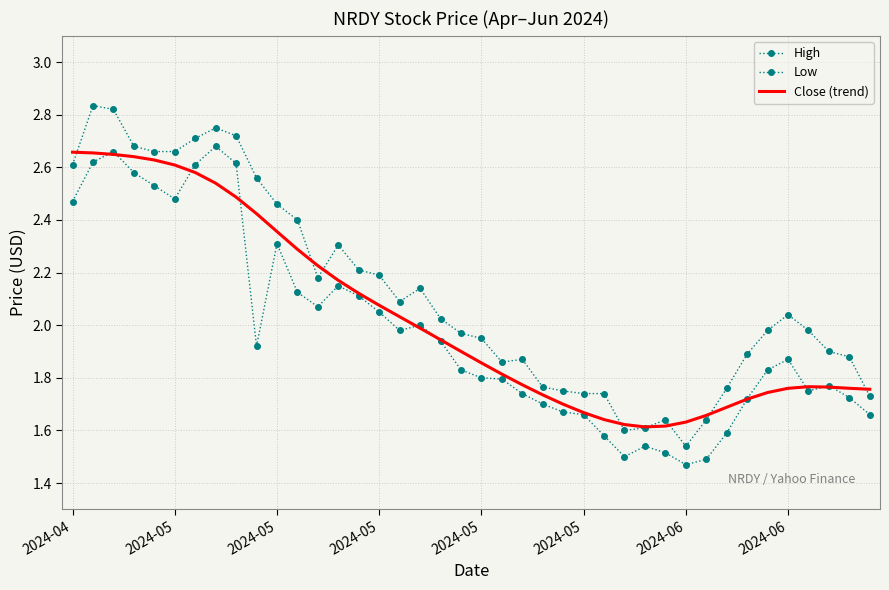

Reading left to right, what are all the values shown in this chart?

High: 2.6	2.8	2.8	2.7	2.7	2.7	2.7	2.8	2.7	2.6	2.5	2.4	2.2	2.3	2.2	2.2	2.1	2.1	2.0	2.0	2.0	1.9	1.9	1.8	1.8	1.7	1.7	1.6	1.6	1.6	1.5	1.6	1.8	1.9	2.0	2.0	2.0	1.9	1.9	1.7
Low: 2.5	2.6	2.7	2.6	2.5	2.5	2.6	2.7	2.6	1.9	2.3	2.1	2.1	2.2	2.1	2.0	2.0	2.0	1.9	1.8	1.8	1.8	1.7	1.7	1.7	1.7	1.6	1.5	1.5	1.5	1.5	1.5	1.6	1.7	1.8	1.9	1.8	1.8	1.7	1.7
Close (trend): 2.7	2.7	2.6	2.6	2.6	2.6	2.6	2.5	2.5	2.4	2.4	2.3	2.2	2.2	2.1	2.1	2.0	2.0	1.9	1.9	1.9	1.8	1.8	1.7	1.7	1.7	1.6	1.6	1.6	1.6	1.6	1.7	1.7	1.7	1.7	1.8	1.8	1.8	1.8	1.8